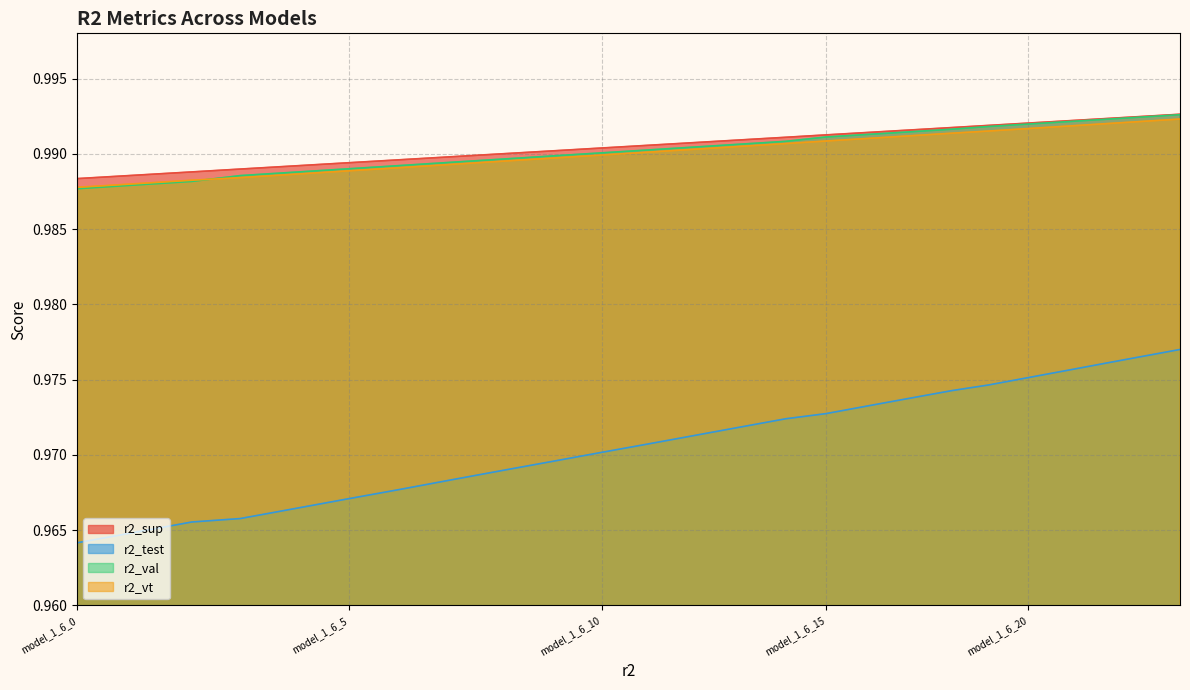

The value of r2_val at model_1_6_12 is 1.0. True or false?

True